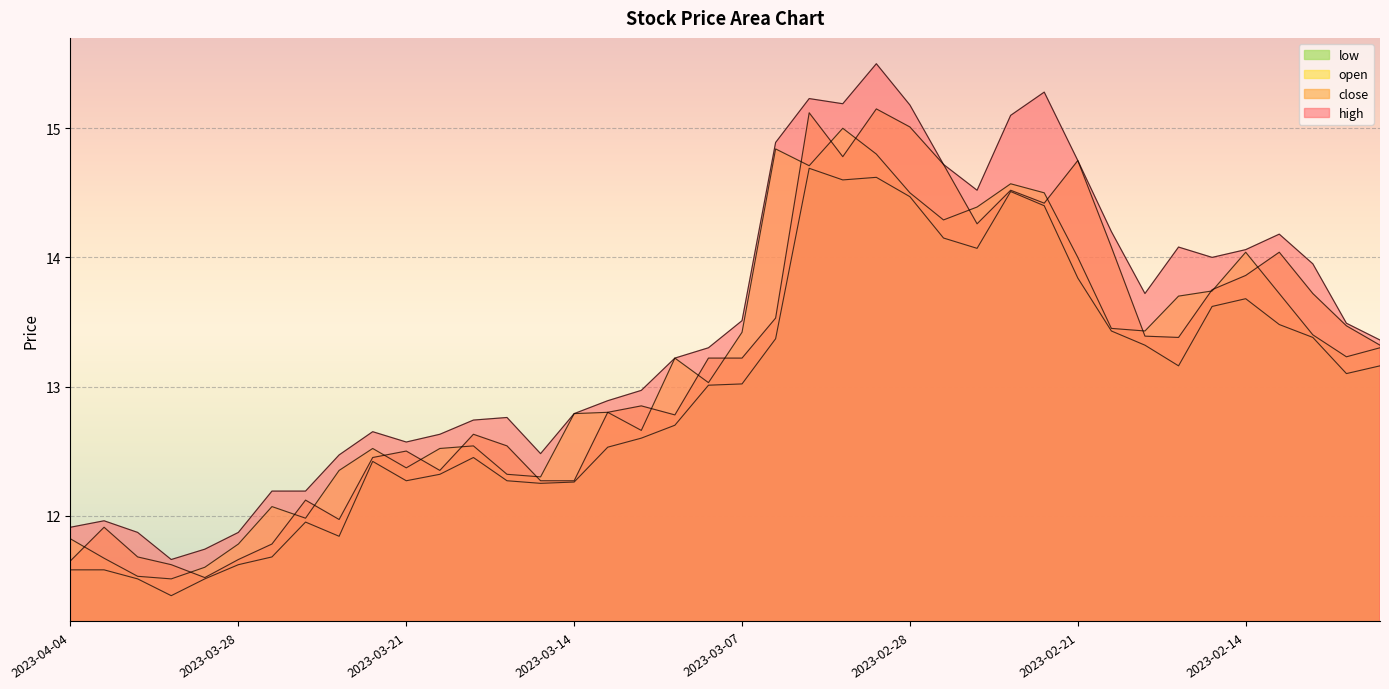

Where does the low series first go above 13?

2023-03-08